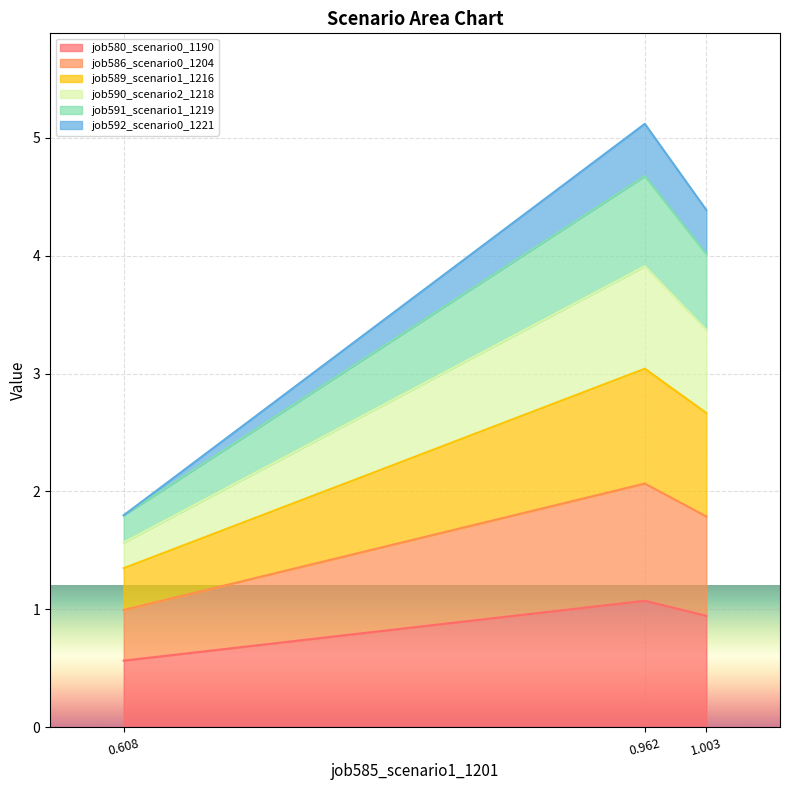

Reading left to right, list the values for the job580_scenario0_1190 series.

0.608=0.6	0.962=1.1	1.003=0.9